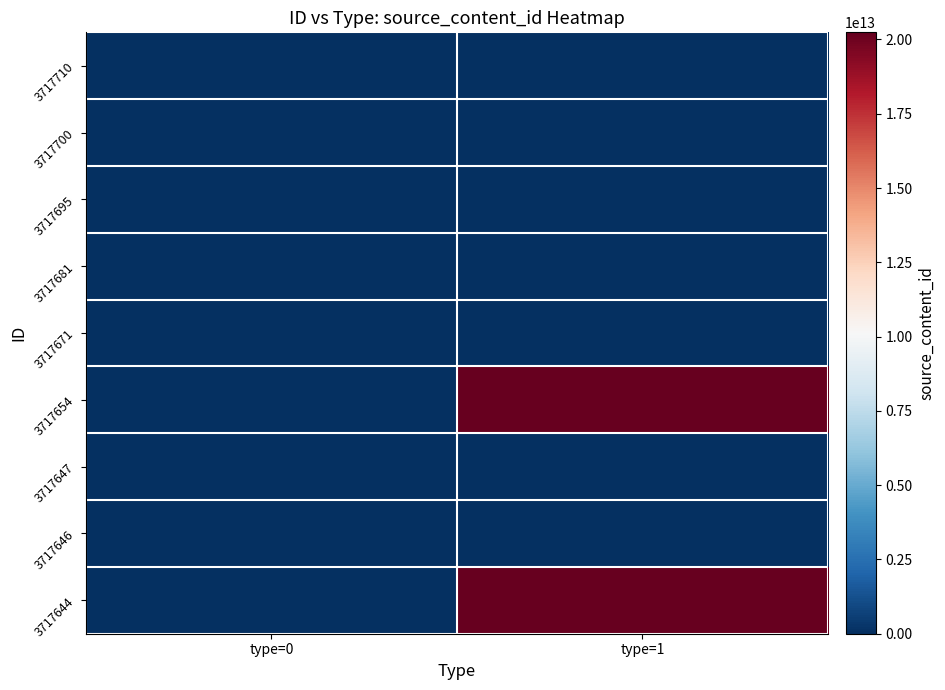

Which category has the lowest value across all series?

type=0